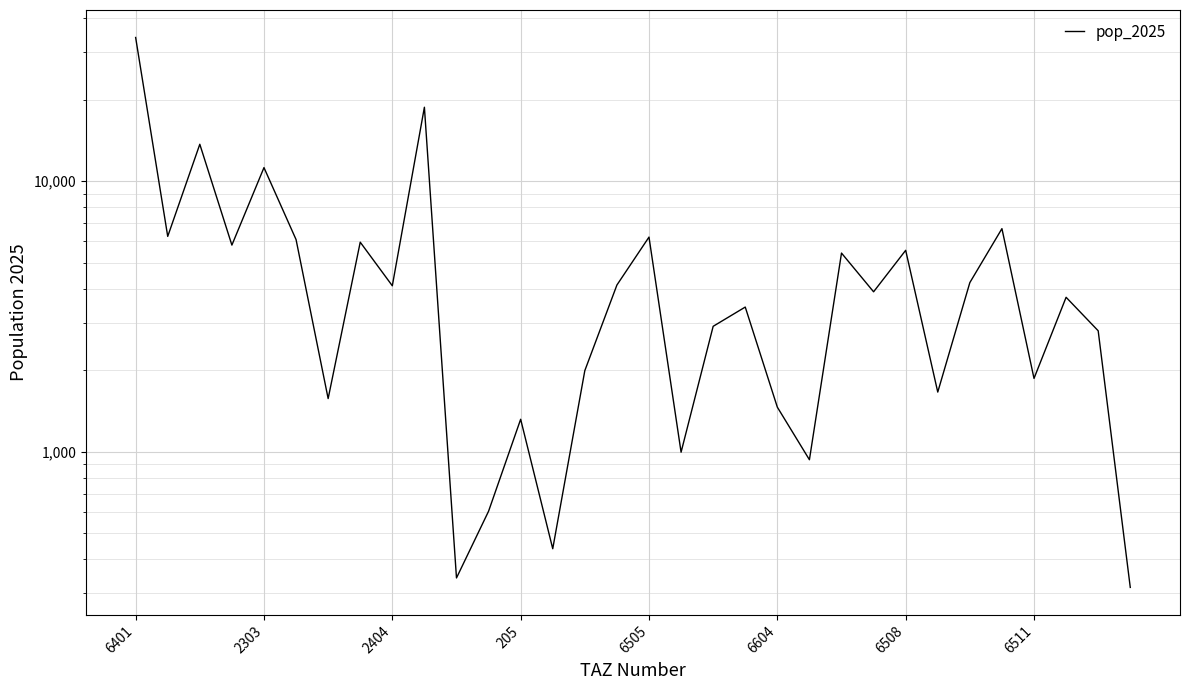

What is the ratio of the value at 6508 to the value at 9?

0.1